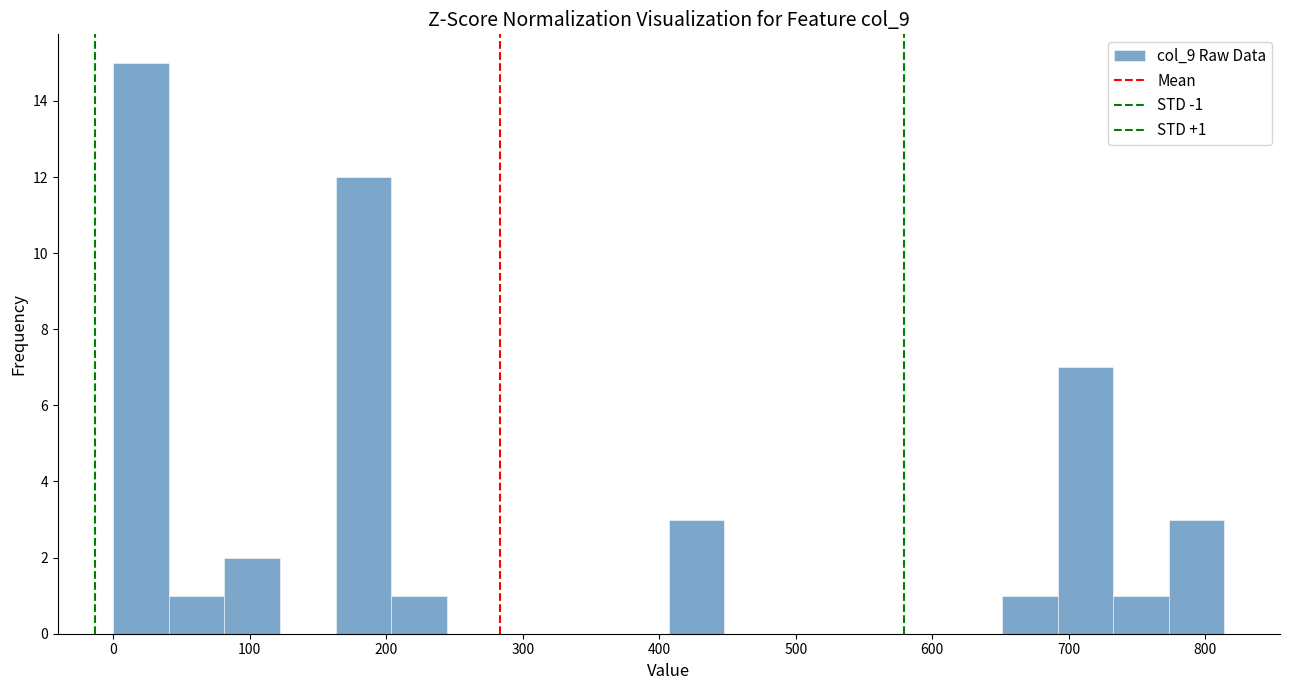

Which range on the x-axis has the tallest bar?

0 to 40